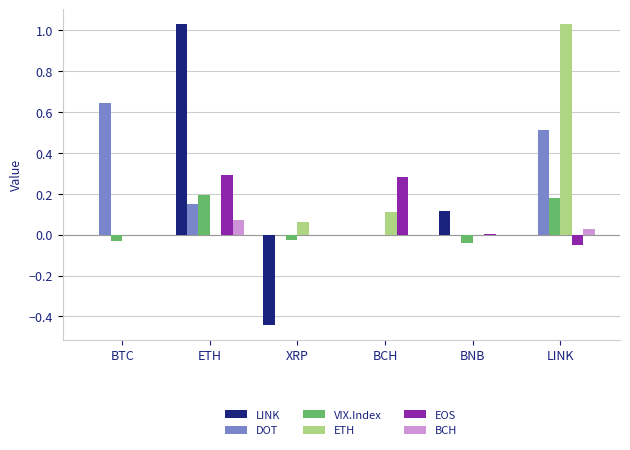

At which label does DOT reach its peak?

BTC